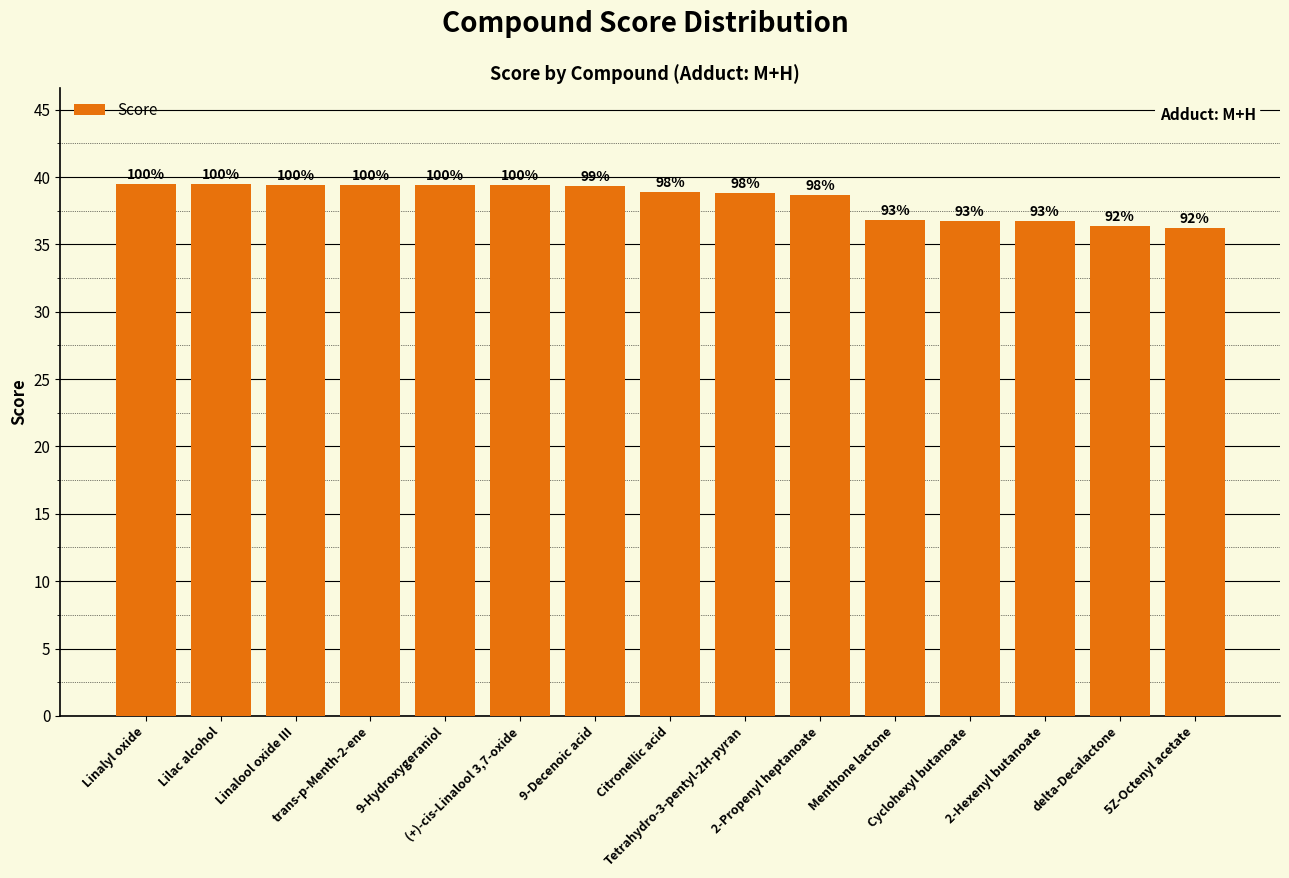

Does the chart contain any negative values?

No